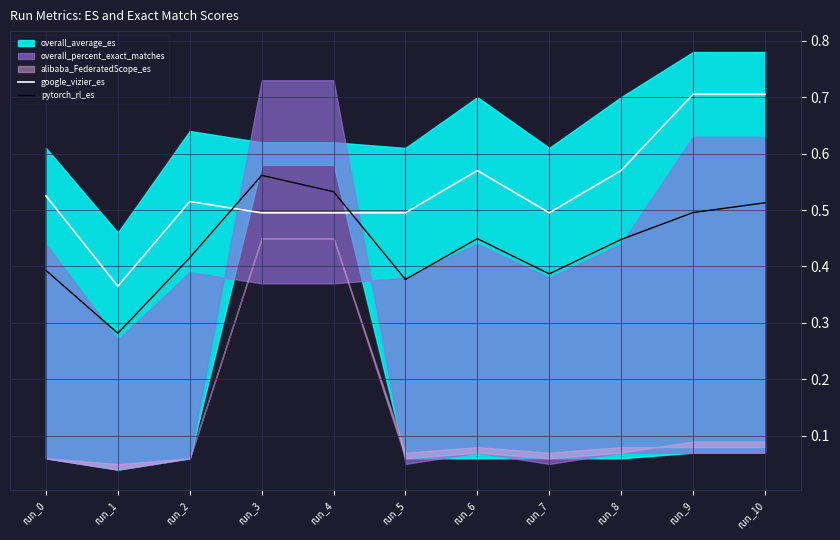

How many lines are shown in the chart?

2